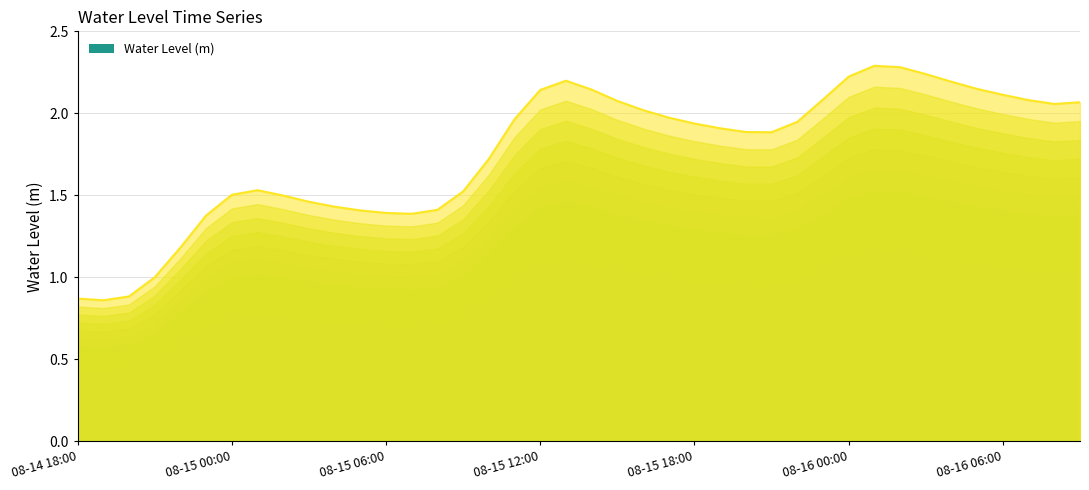

What is the maximum value shown in the chart?

2.3